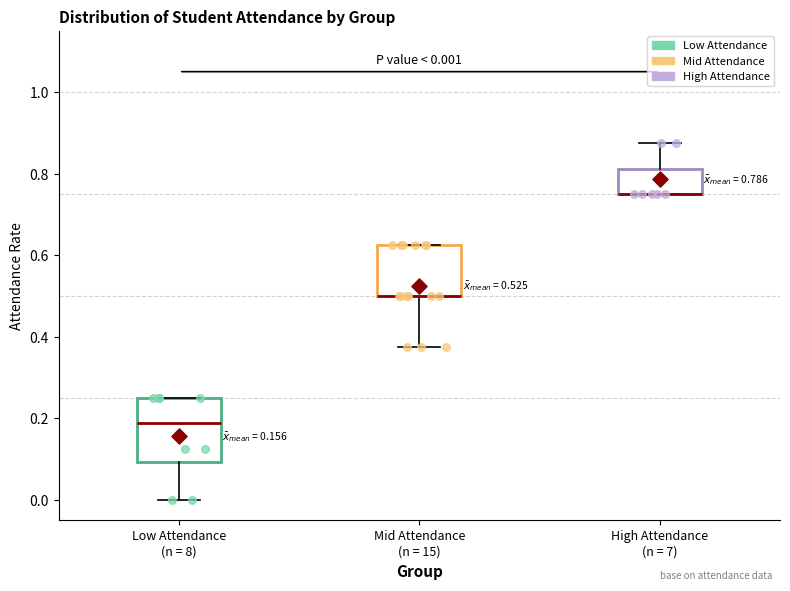

Comparing the boxes themselves (not the whiskers), which one is the tallest?

Low Attendance (n = 8)